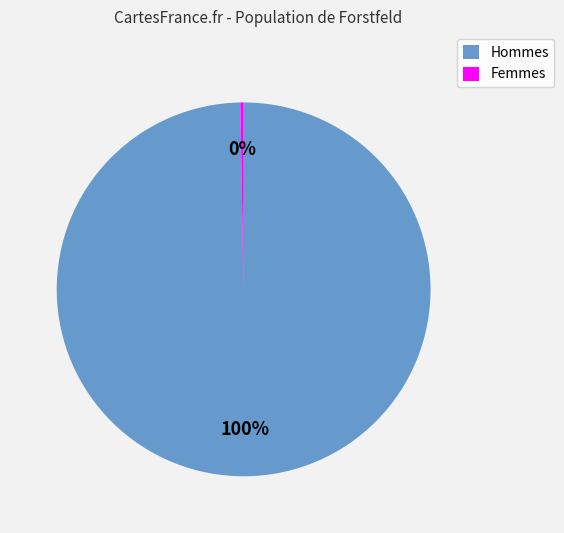

Is there a majority slice in this chart?

Yes